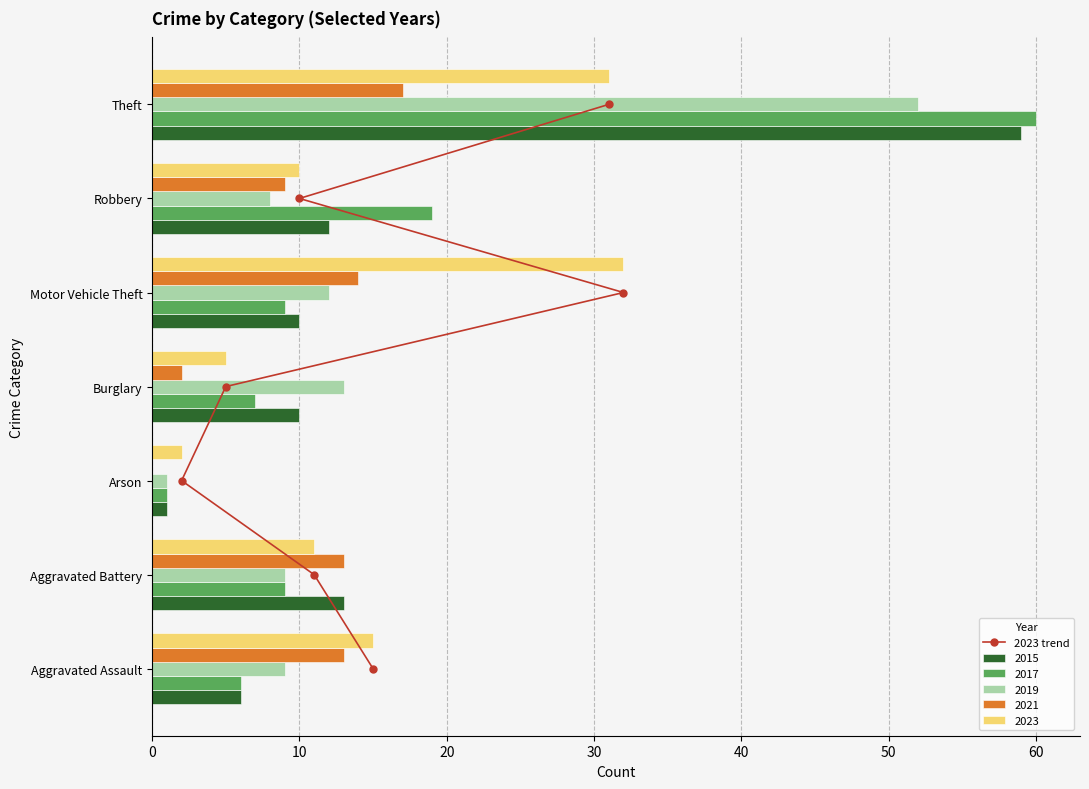

How many values are above zero?

6